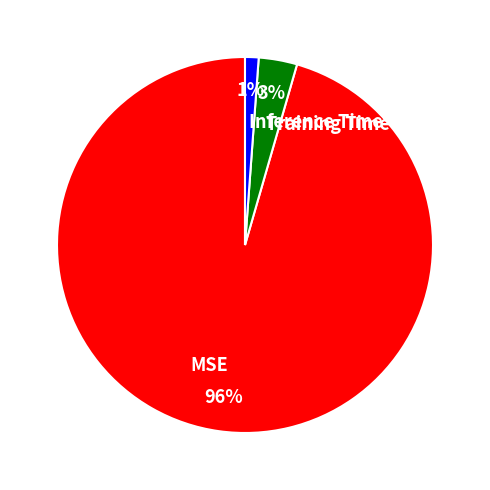

To the nearest percent, what portion does MSE represent?

96%